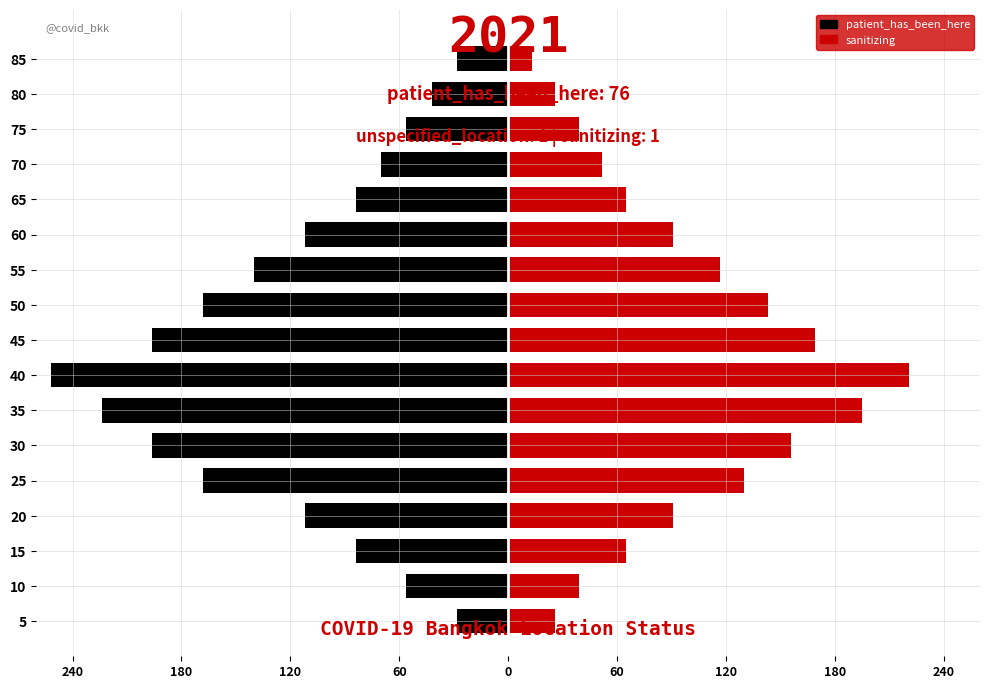

What is the sum of all sanitizing values?

1638